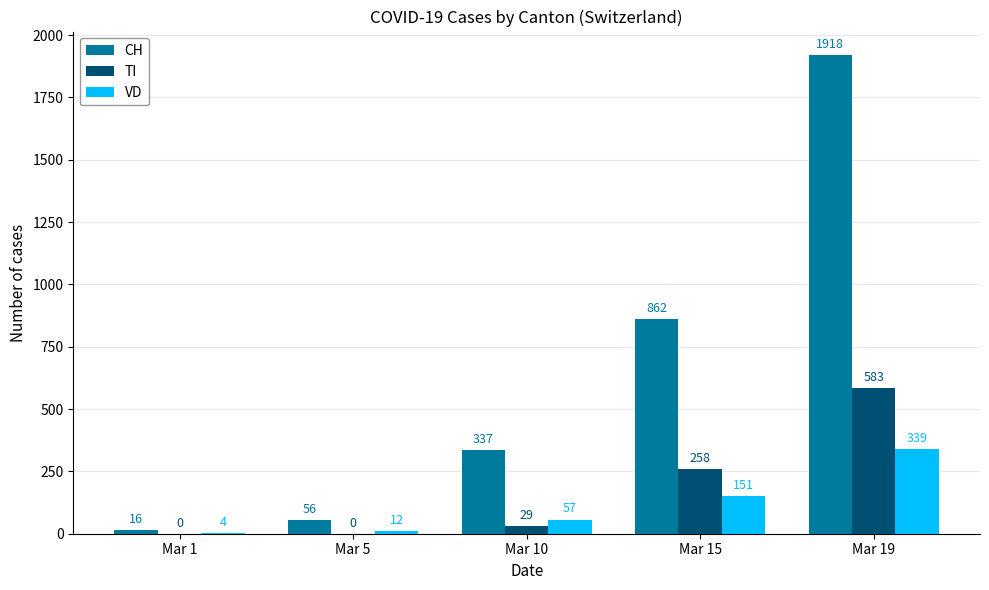

What is the highest value of the VD series?

339